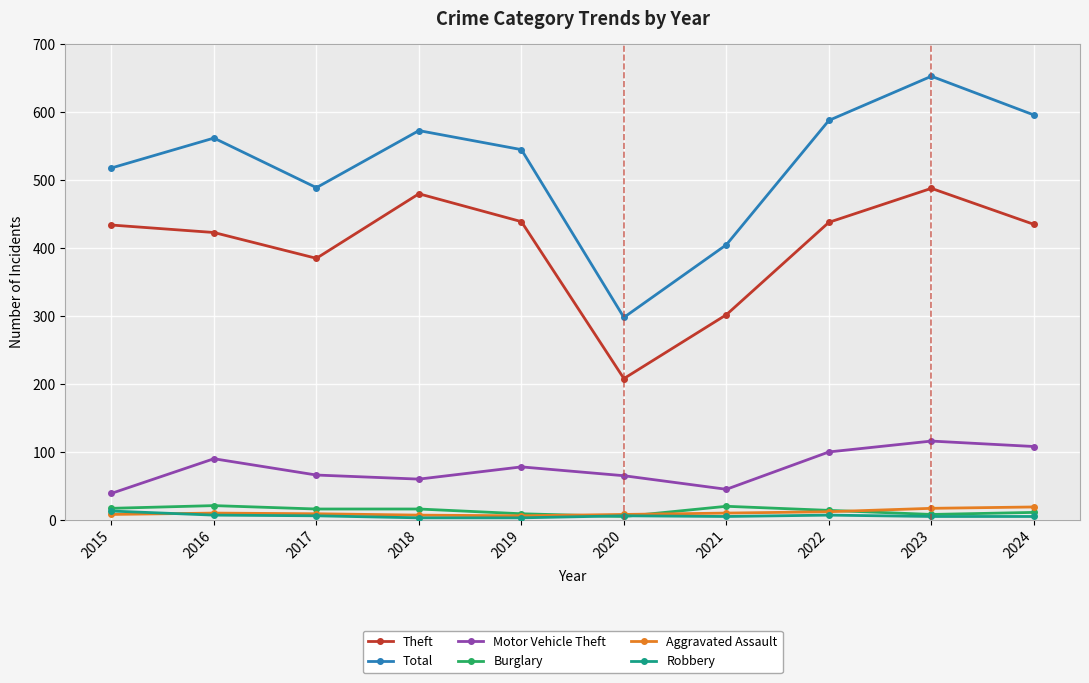

What is the difference between the maximum and minimum values in the Burglary series?

16